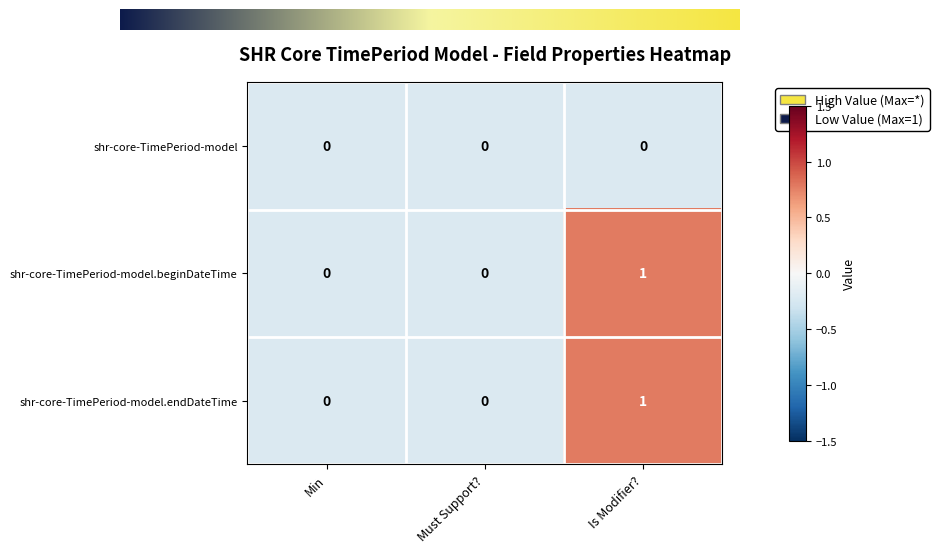

Is it true that shr-core-TimePeriod-model.endDateTime equals 0 at Must Support??

True